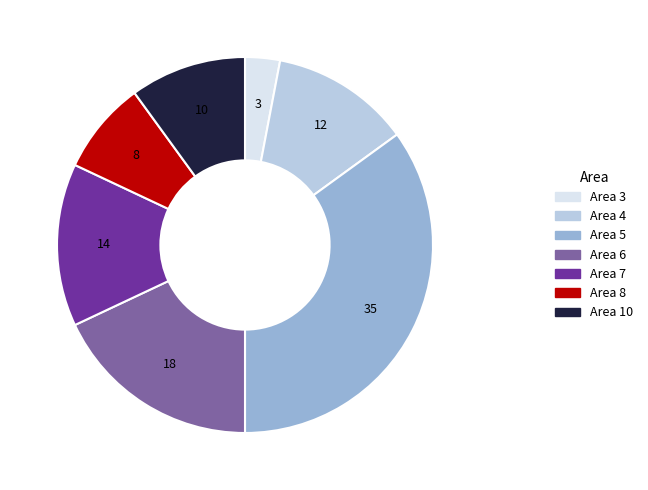

Is there any slice that represents more than half of the pie?

No